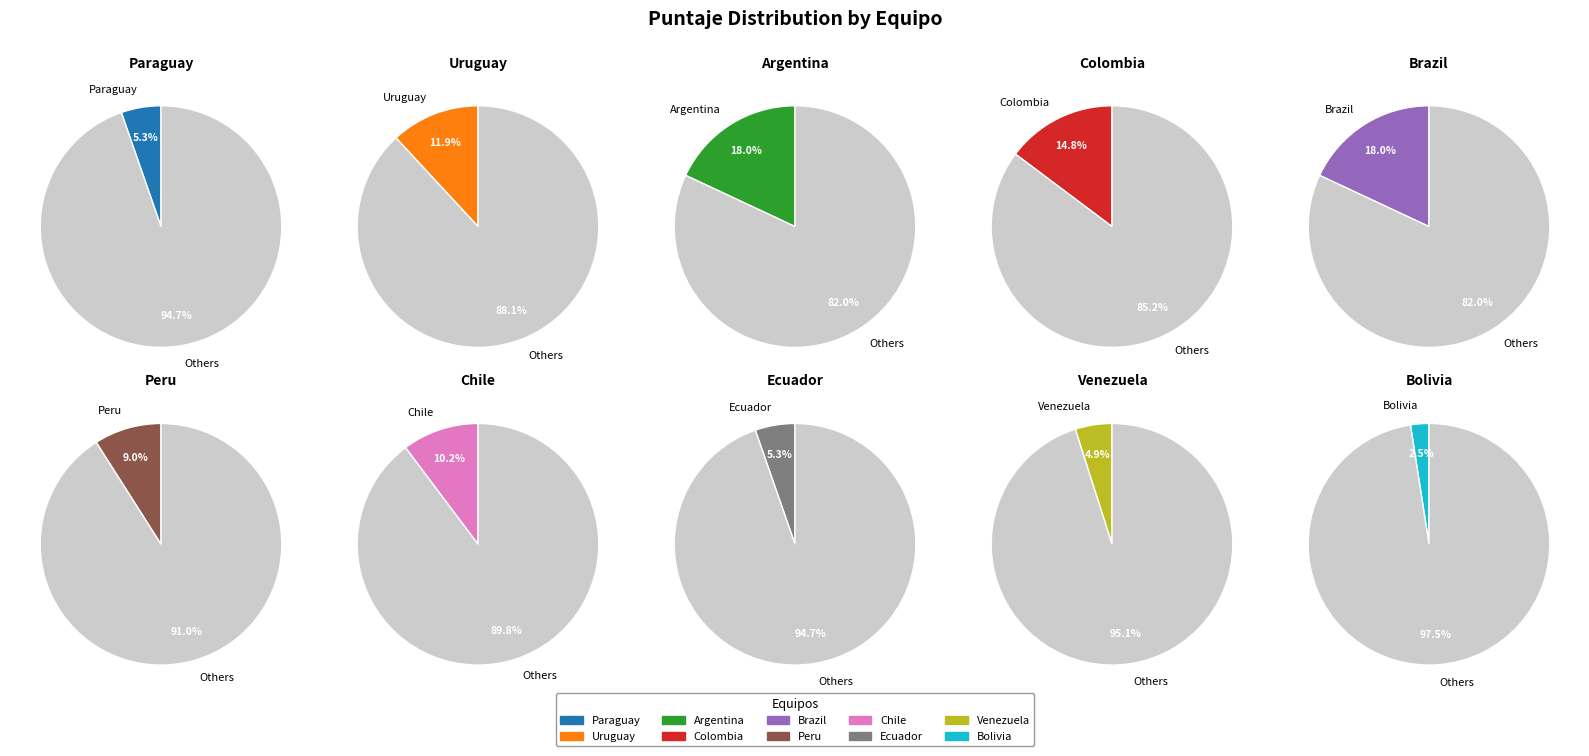

Which category has the smallest portion of the pie?

Bolivia